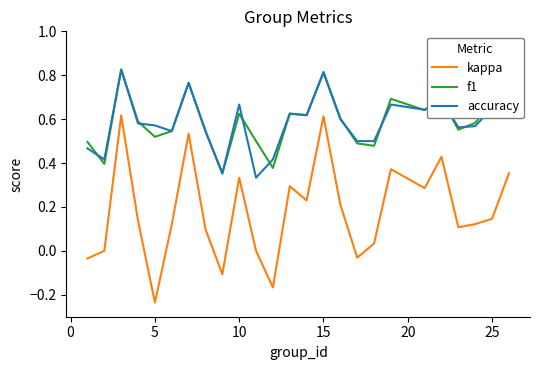

At how many categories does at least one series exceed 0?

25